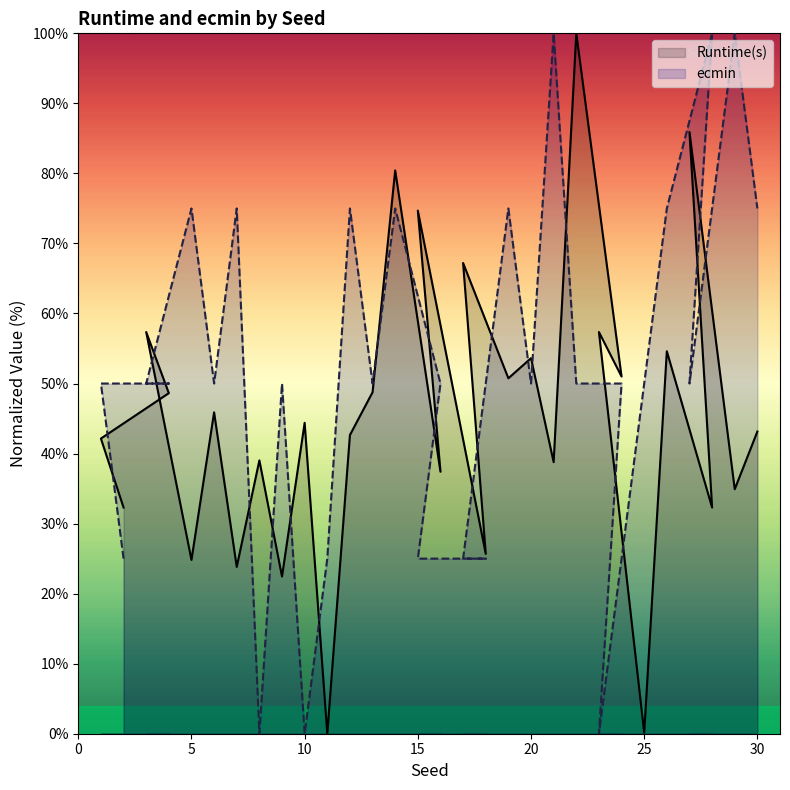

What is the approximate value of Runtime(s) at 15?

74.7